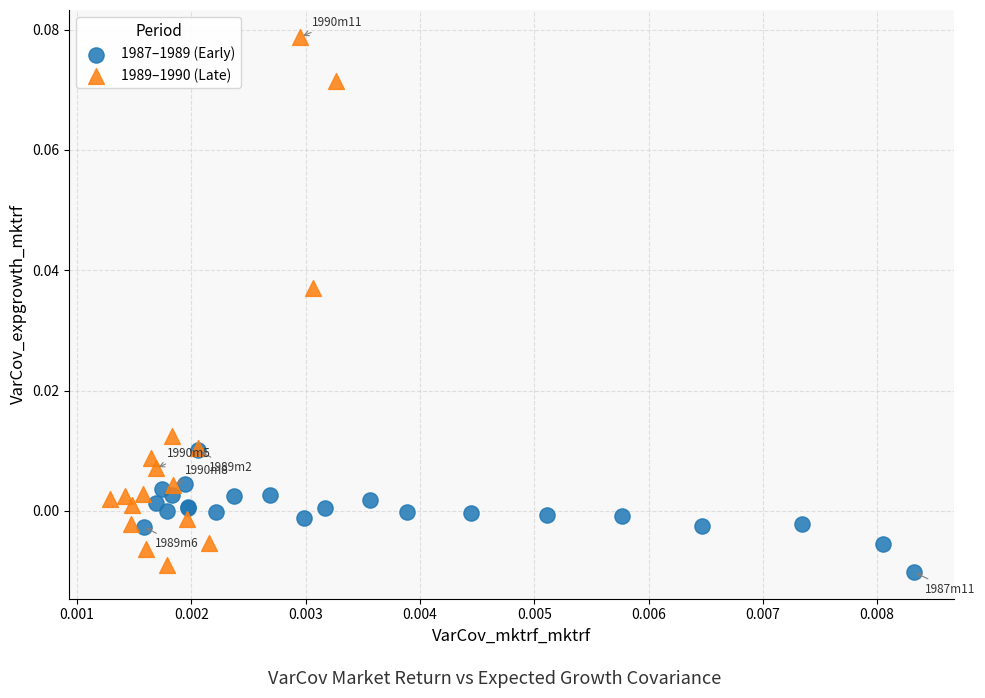

Which series reaches the maximum Y coordinate?

1989–1990 (Late)